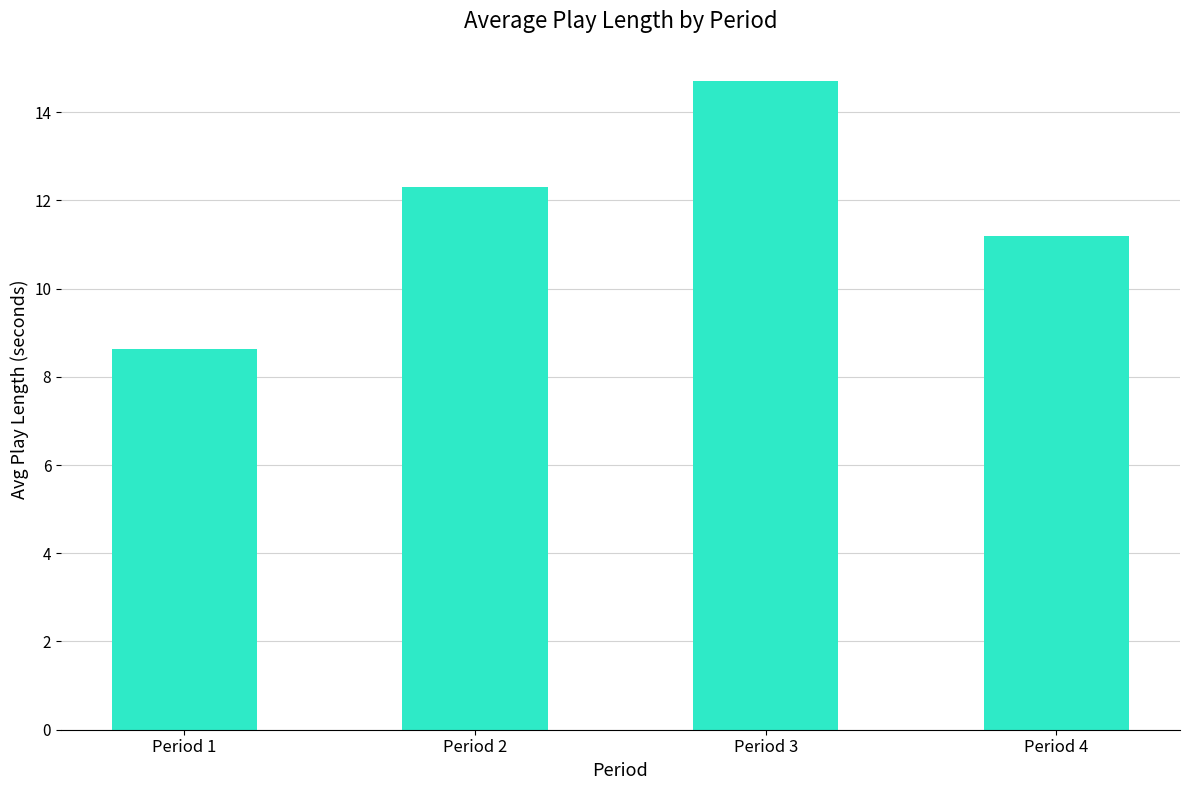

At which label does the data first exceed 12?

Period 2